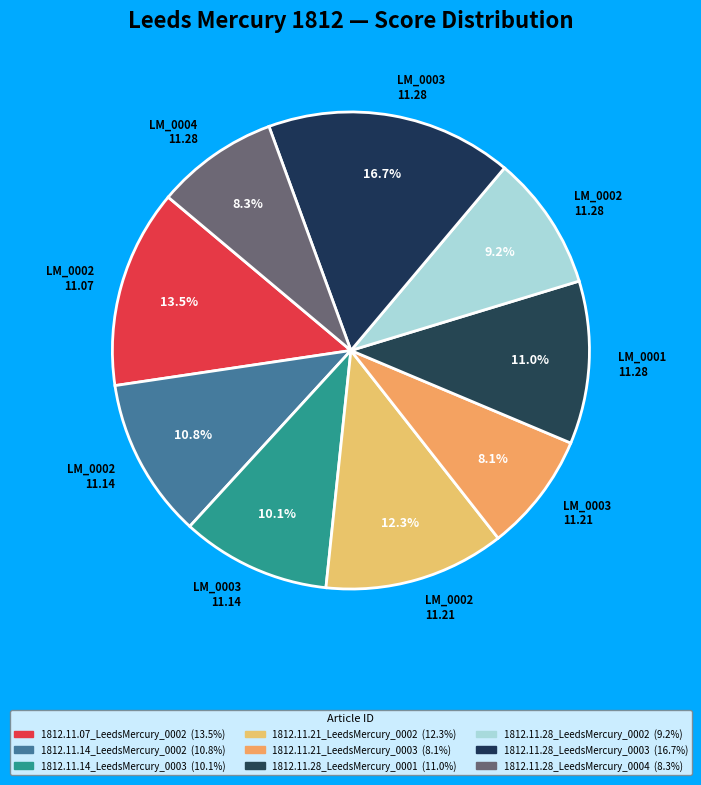

To the nearest percent, what is the average slice percentage?

11%